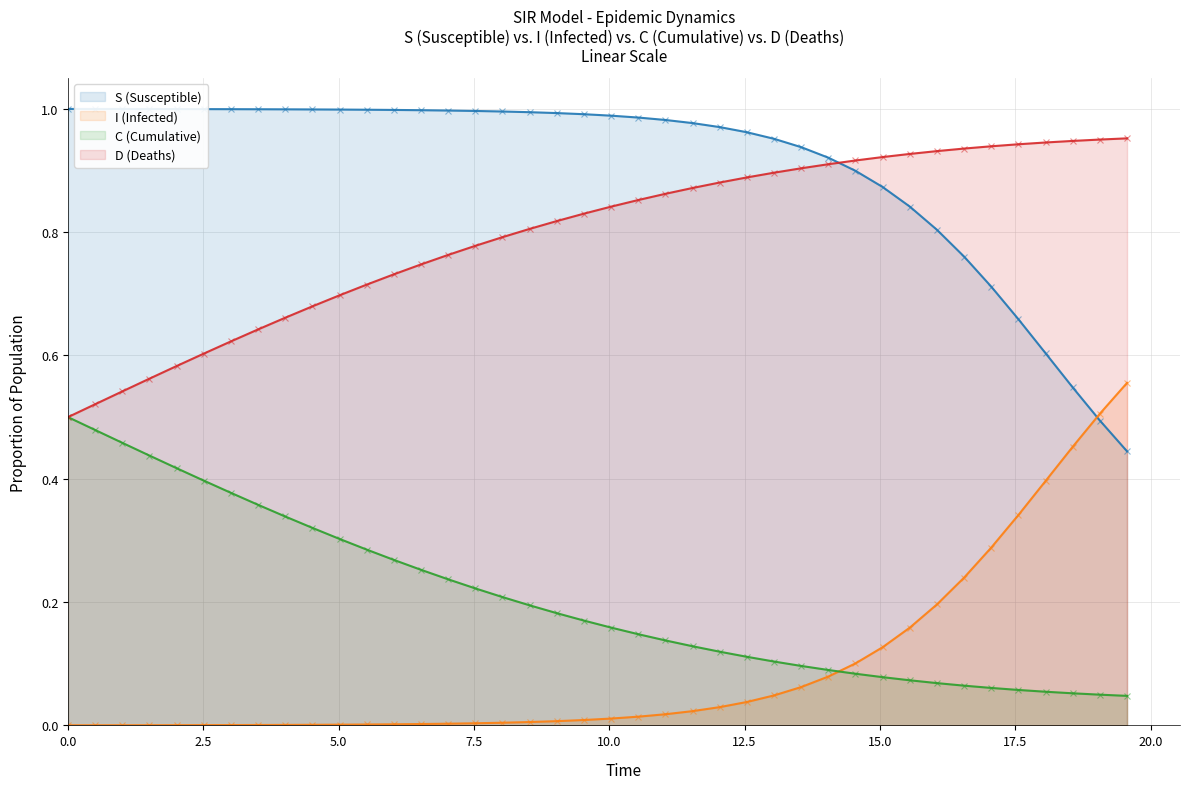

True or false: S (Susceptible) and C (Cumulative) intersect in this chart.

False